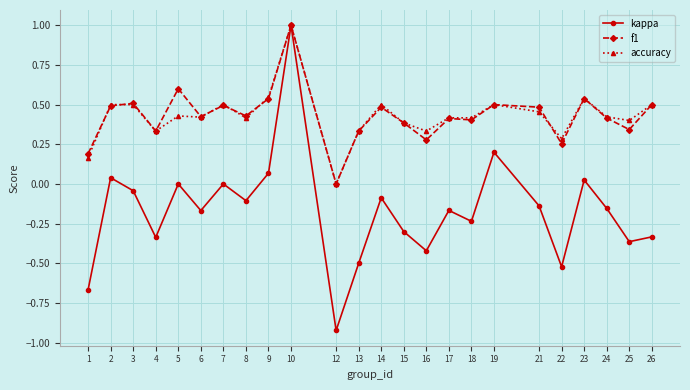

The value of accuracy at 14 is 0.5. True or false?

True